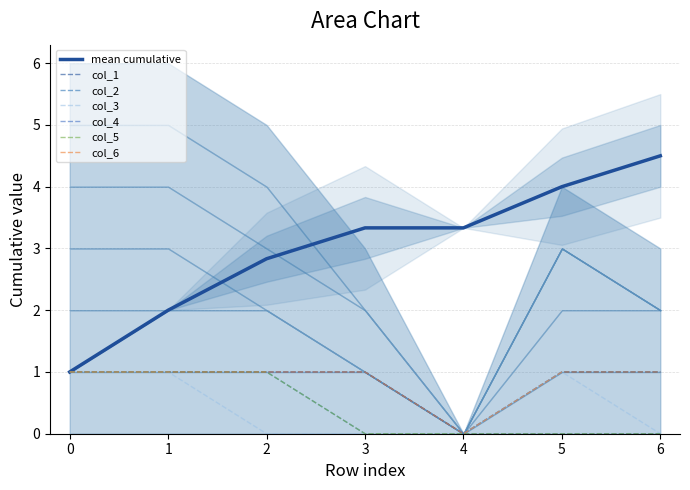

What is the sum of the col_4 values at 2 and 0?

2